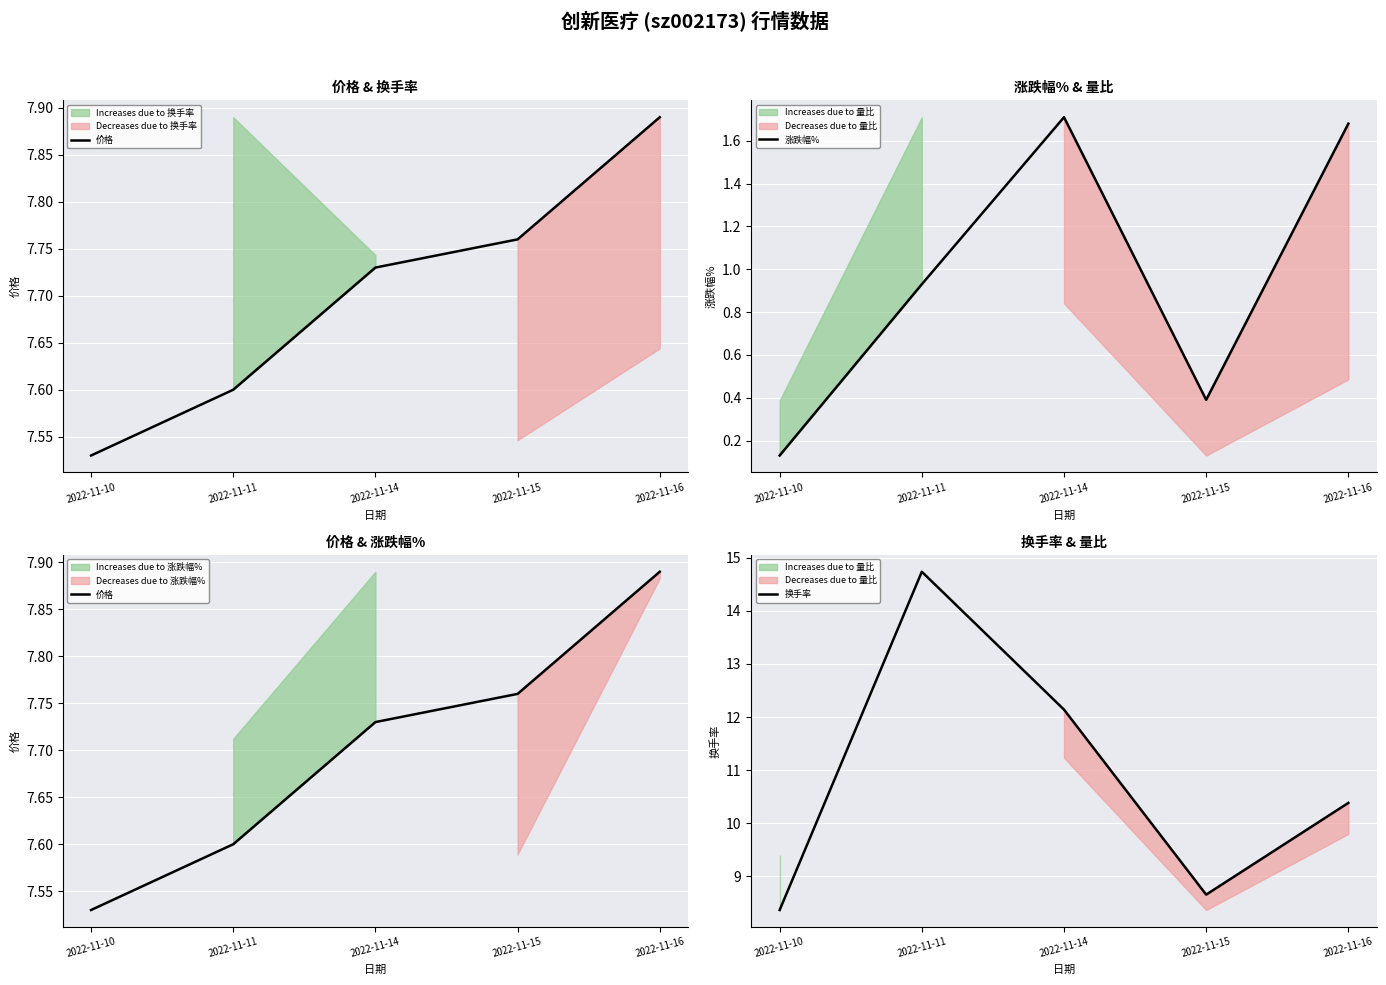

Rank the series at 2022-11-14 from highest to lowest value.

换手率, 价格, 涨跌幅%